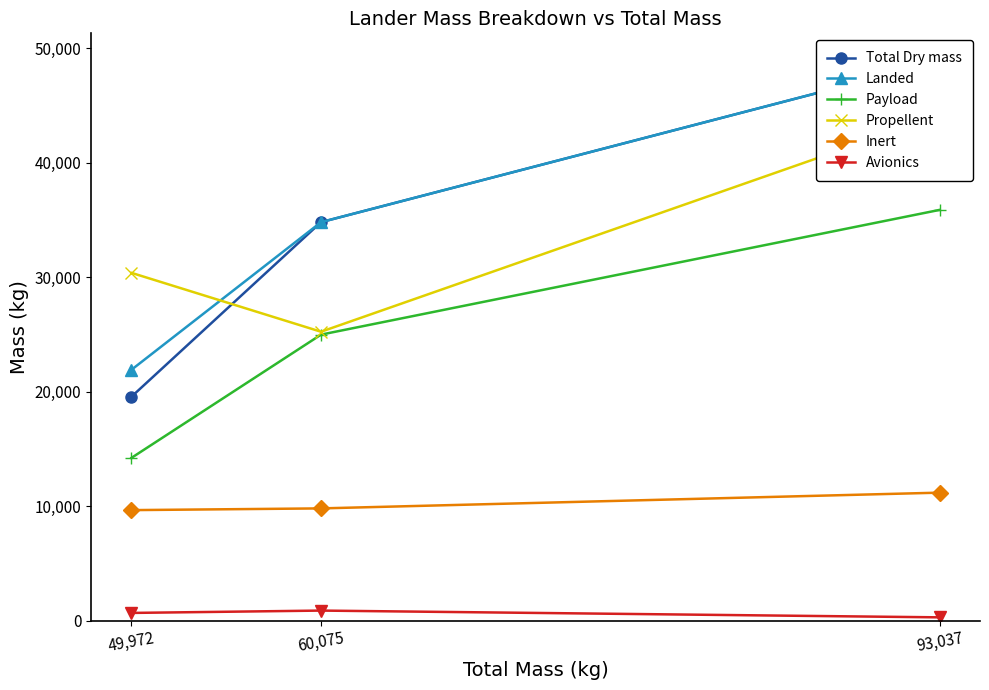

What is the average value of the Payload series?

25043